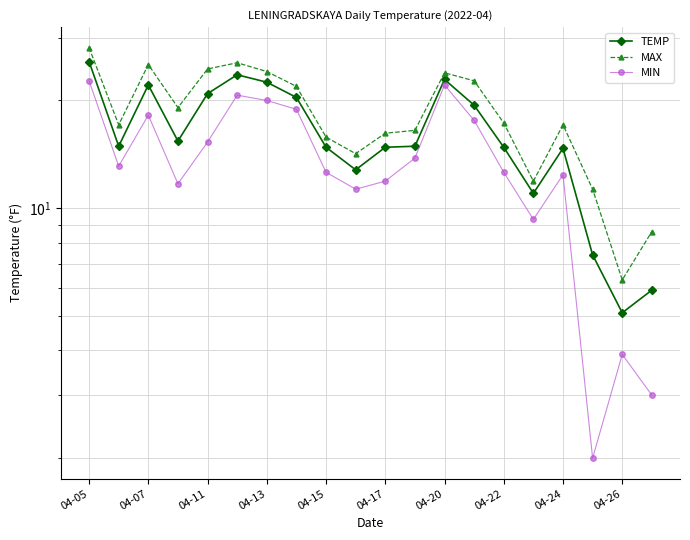

True or false: MAX and MIN cross at least once.

False